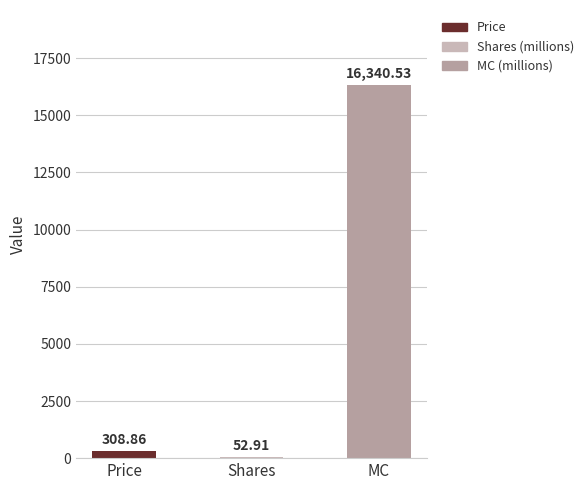

Reading left to right, extract all data points from this chart.

308.9	52.9	16340.5